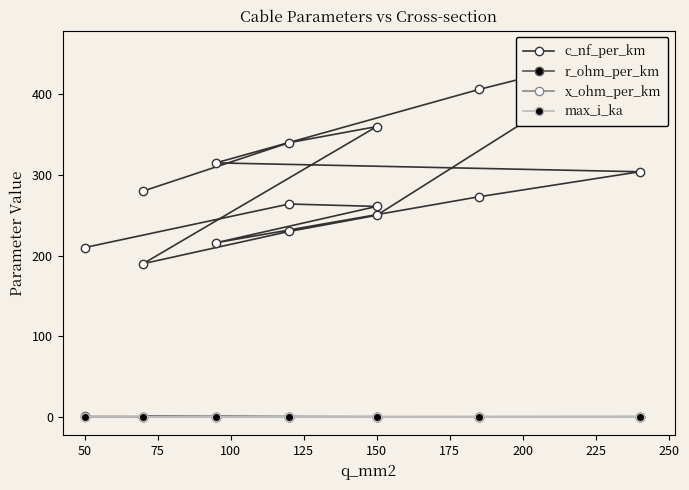

How many series are shown in this chart?

4